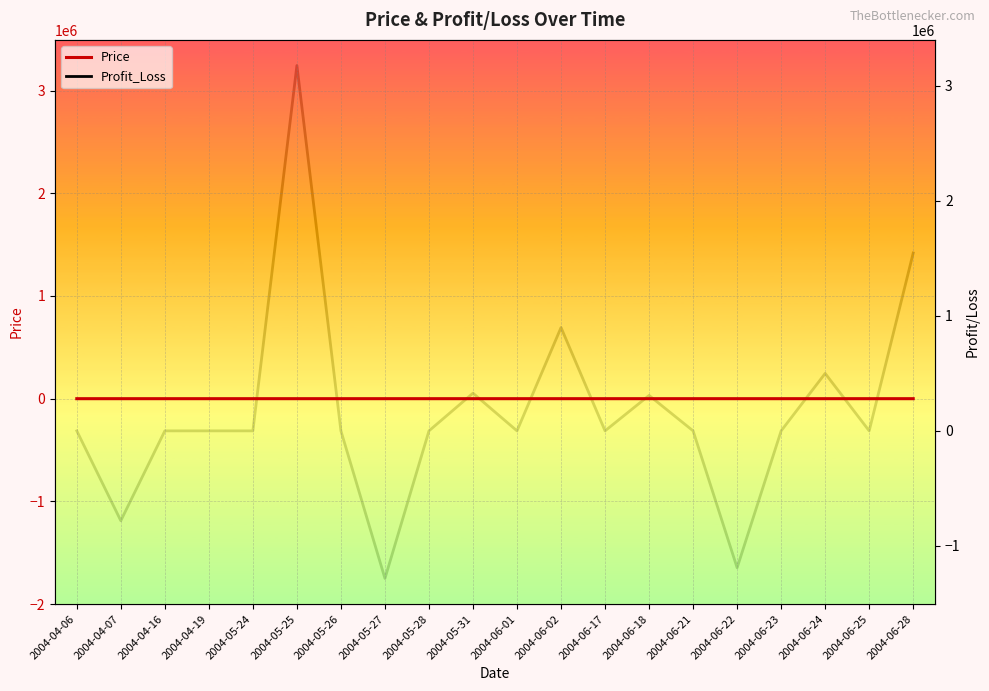

What is the highest value of the Price series?

10.6